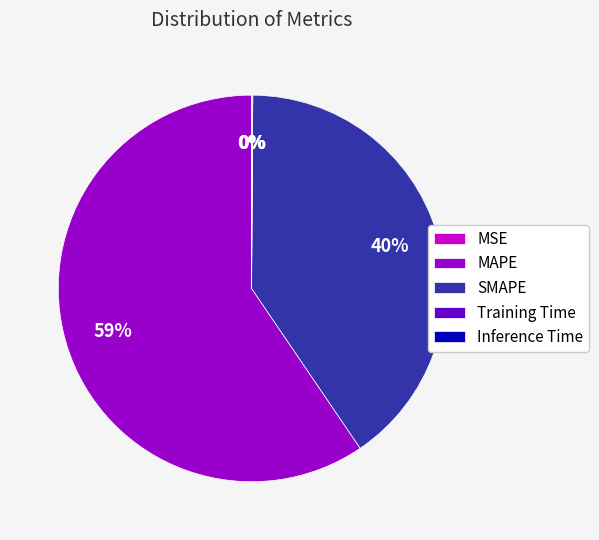

To the nearest percent, what is the average slice percentage?

20%